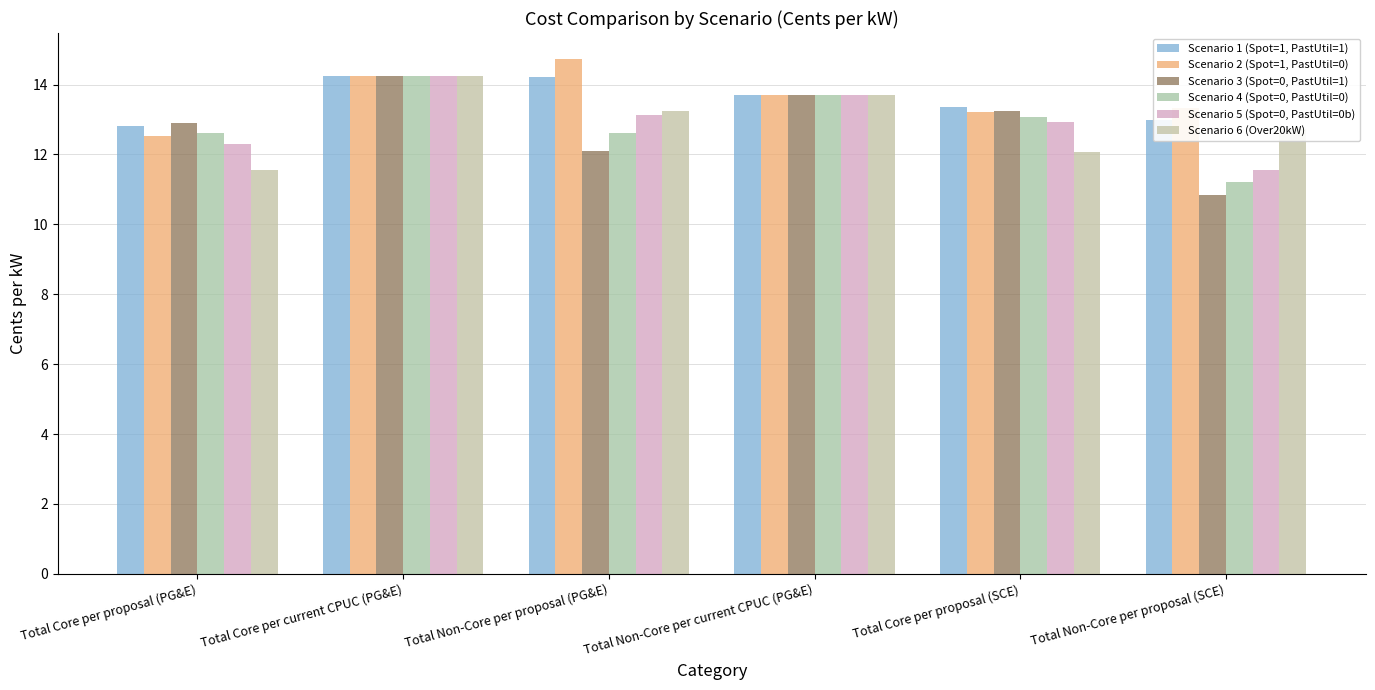

What is the label of the 6th bar from the left?

Total Non-Core per proposal (SCE)